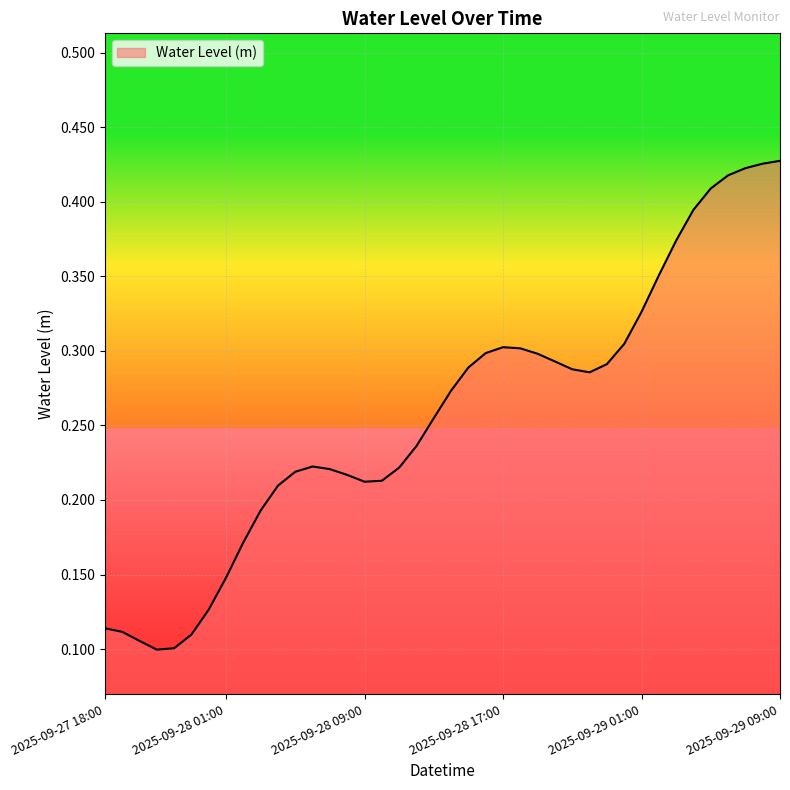

How many lines are shown in the chart?

1